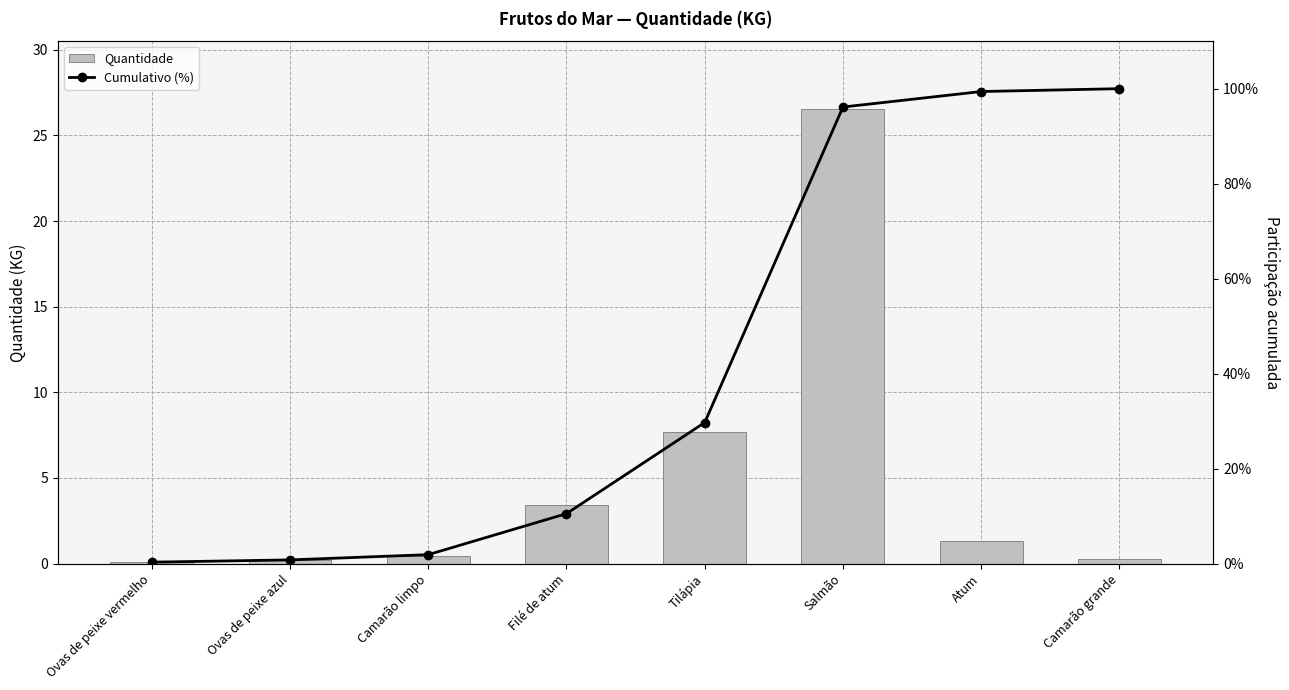

What is the difference between the highest and lowest values at Atum?

0.3